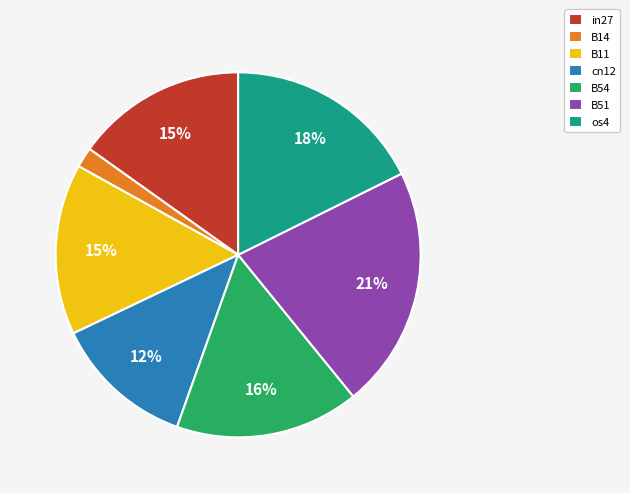

Between B14 and in27, which is larger?

in27